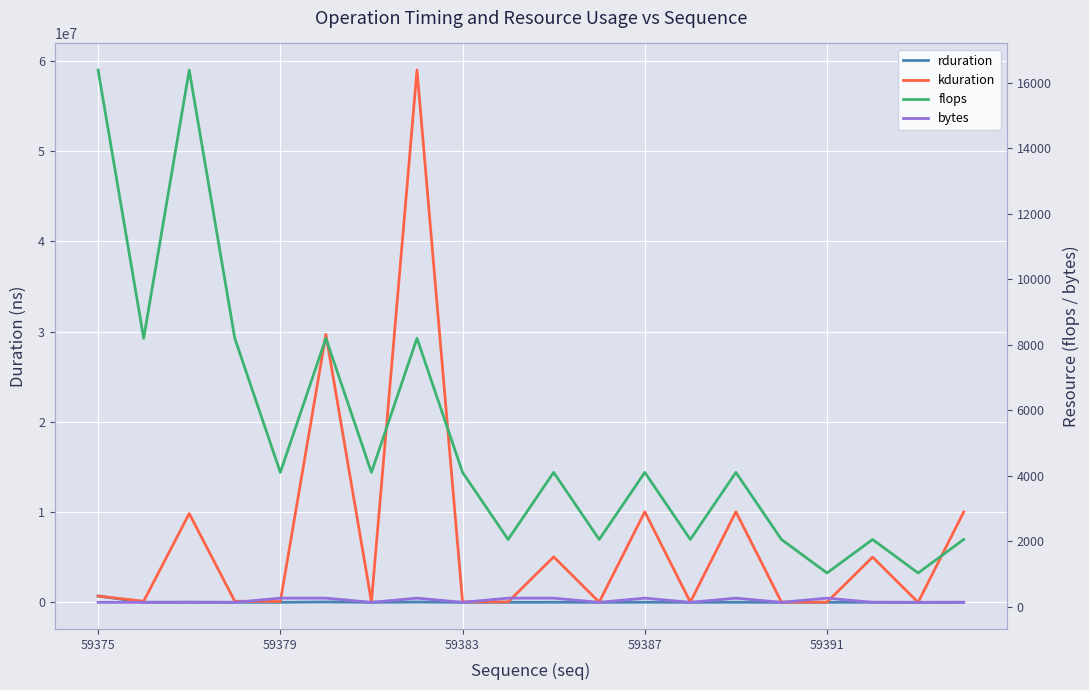

At 59375, list the series in order from largest to smallest.

kduration, rduration, flops, bytes